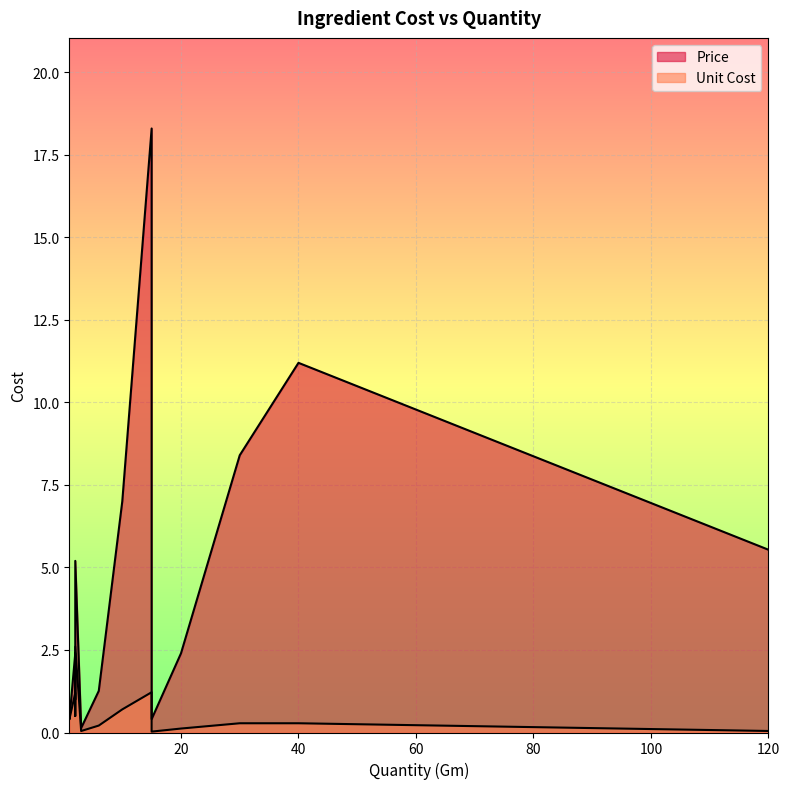

Which series has the widest spread of values?

Price